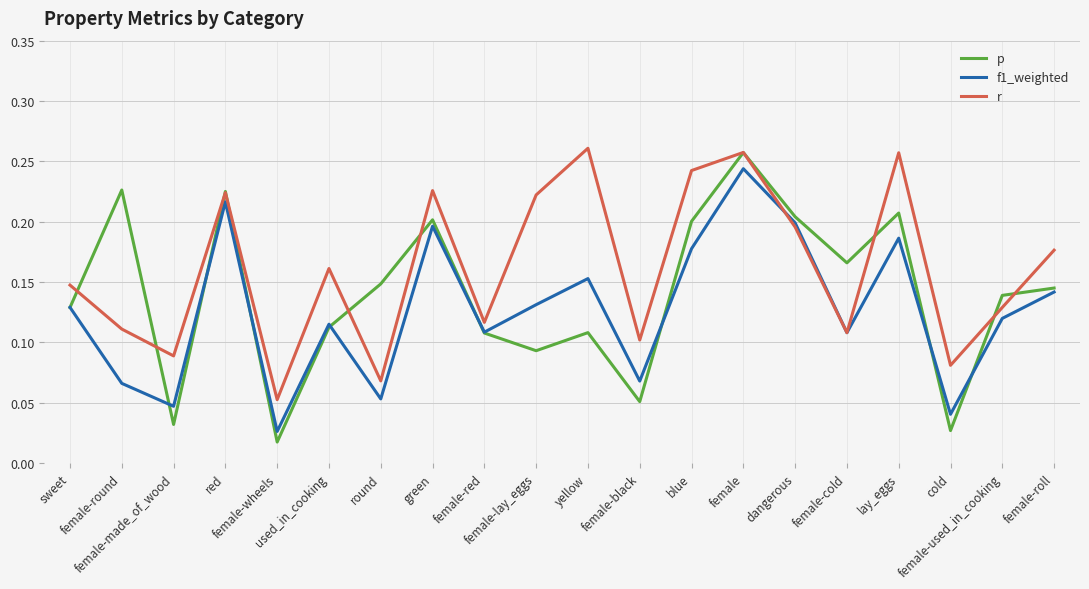

List the series in order of their overall mean, lowest first.

f1_weighted, p, r